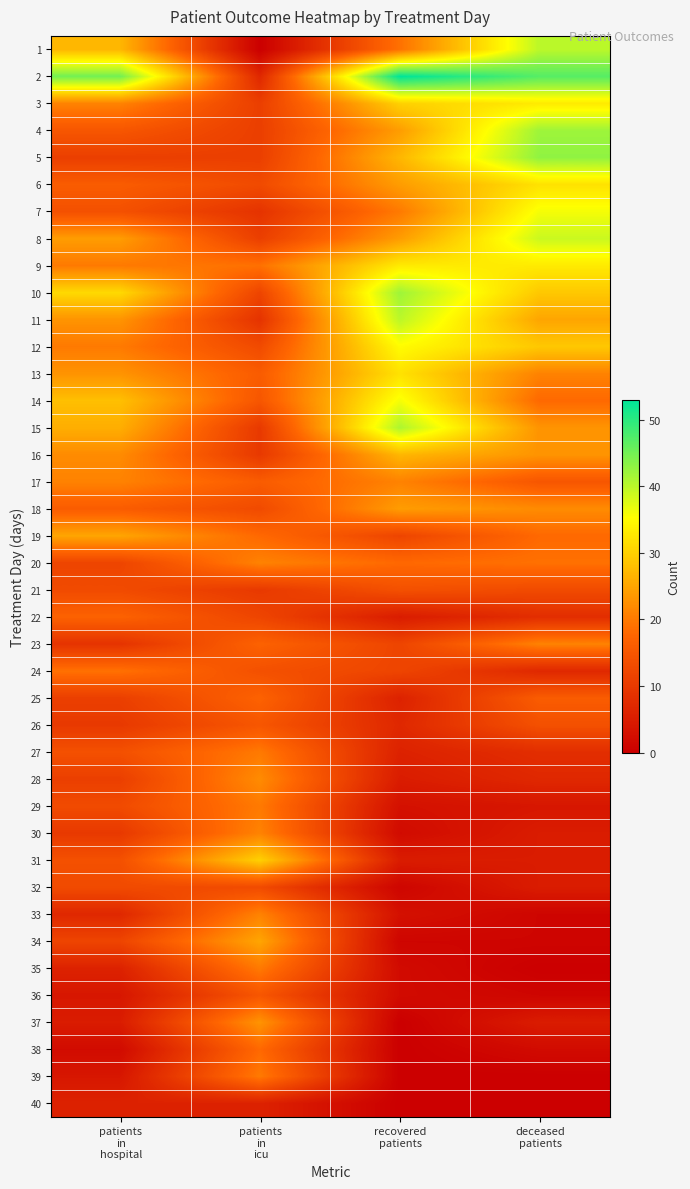

Reading left to right, extract all data points from this chart.

1: patients
in
hospital=27	patients
in
icu=0	recovered
patients=19	deceased
patients=40
2: patients
in
hospital=45	patients
in
icu=7	recovered
patients=53	deceased
patients=47
3: patients
in
hospital=21	patients
in
icu=11	recovered
patients=30	deceased
patients=33
4: patients
in
hospital=15	patients
in
icu=11	recovered
patients=24	deceased
patients=42
5: patients
in
hospital=11	patients
in
icu=11	recovered
patients=27	deceased
patients=43
6: patients
in
hospital=16	patients
in
icu=13	recovered
patients=24	deceased
patients=32
7: patients
in
hospital=14	patients
in
icu=9	recovered
patients=20	deceased
patients=36
8: patients
in
hospital=24	patients
in
icu=11	recovered
patients=24	deceased
patients=39
9: patients
in
hospital=20	patients
in
icu=19	recovered
patients=33	deceased
patients=33
10: patients
in
hospital=31	patients
in
icu=12	recovered
patients=42	deceased
patients=29
11: patients
in
hospital=23	patients
in
icu=9	recovered
patients=40	deceased
patients=25
12: patients
in
hospital=20	patients
in
icu=13	recovered
patients=35	deceased
patients=29
13: patients
in
hospital=23	patients
in
icu=16	recovered
patients=32	deceased
patients=21
14: patients
in
hospital=28	patients
in
icu=15	recovered
patients=36	deceased
patients=18
15: patients
in
hospital=26	patients
in
icu=10	recovered
patients=41	deceased
patients=23
16: patients
in
hospital=22	patients
in
icu=10	recovered
patients=27	deceased
patients=23
17: patients
in
hospital=21	patients
in
icu=16	recovered
patients=21	deceased
patients=15
18: patients
in
hospital=16	patients
in
icu=13	recovered
patients=24	deceased
patients=22
19: patients
in
hospital=25	patients
in
icu=18	recovered
patients=12	deceased
patients=18
20: patients
in
hospital=12	patients
in
icu=21	recovered
patients=18	deceased
patients=19
21: patients
in
hospital=13	patients
in
icu=10	recovered
patients=14	deceased
patients=13
22: patients
in
hospital=17	patients
in
icu=12	recovered
patients=5	deceased
patients=8
23: patients
in
hospital=9	patients
in
icu=17	recovered
patients=12	deceased
patients=21
24: patients
in
hospital=19	patients
in
icu=14	recovered
patients=12	deceased
patients=7
25: patients
in
hospital=11	patients
in
icu=17	recovered
patients=6	deceased
patients=16
26: patients
in
hospital=10	patients
in
icu=15	recovered
patients=7	deceased
patients=14
27: patients
in
hospital=14	patients
in
icu=20	recovered
patients=6	deceased
patients=8
28: patients
in
hospital=11	patients
in
icu=22	recovered
patients=5	deceased
patients=7
29: patients
in
hospital=13	patients
in
icu=20	recovered
patients=3	deceased
patients=4
30: patients
in
hospital=10	patients
in
icu=21	recovered
patients=2	deceased
patients=5
31: patients
in
hospital=14	patients
in
icu=30	recovered
patients=5	deceased
patients=5
32: patients
in
hospital=13	patients
in
icu=13	recovered
patients=1	deceased
patients=5
33: patients
in
hospital=7	patients
in
icu=21	recovered
patients=3	deceased
patients=1
34: patients
in
hospital=12	patients
in
icu=25	recovered
patients=1	deceased
patients=1
35: patients
in
hospital=6	patients
in
icu=20	recovered
patients=2	deceased
patients=0
36: patients
in
hospital=4	patients
in
icu=15	recovered
patients=2	deceased
patients=1
37: patients
in
hospital=5	patients
in
icu=23	recovered
patients=0	deceased
patients=5
38: patients
in
hospital=2	patients
in
icu=18	recovered
patients=0	deceased
patients=2
39: patients
in
hospital=4	patients
in
icu=20	recovered
patients=0	deceased
patients=0
40: patients
in
hospital=6	patients
in
icu=6	recovered
patients=0	deceased
patients=0